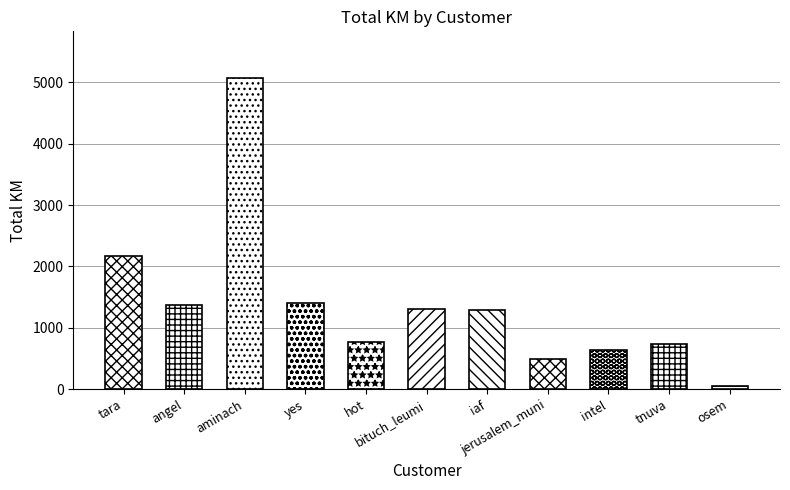

What is the difference between the maximum and minimum values?

5014.4